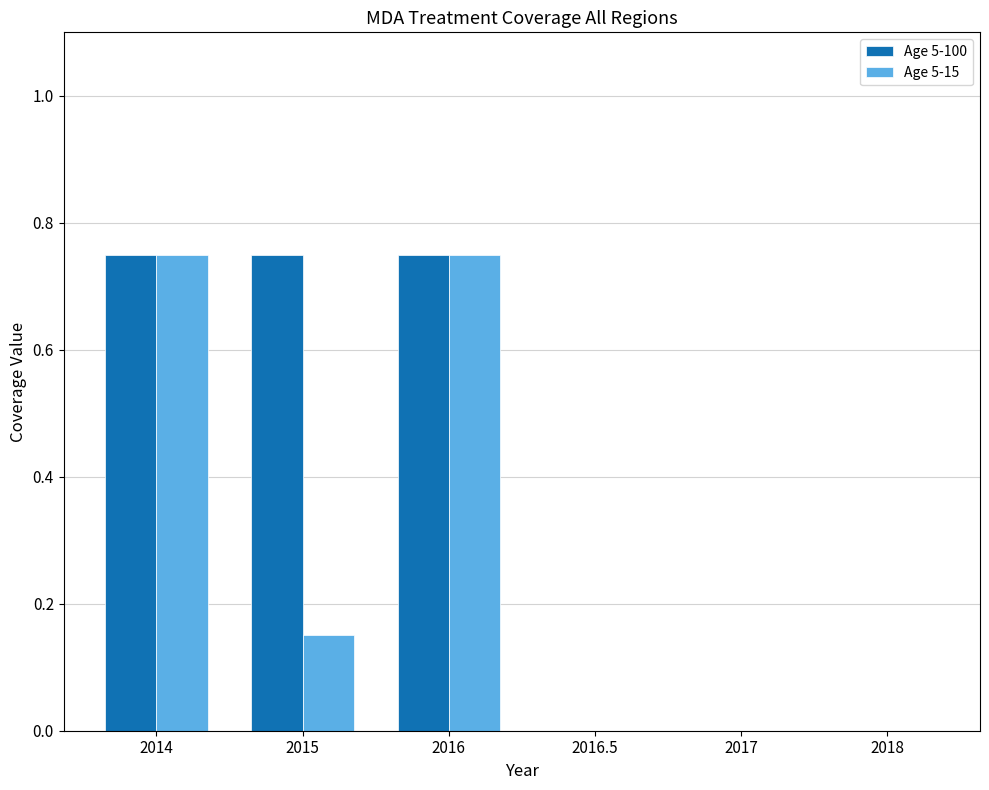

Between 2014 and 2015, which series saw the biggest shift?

Age 5-15